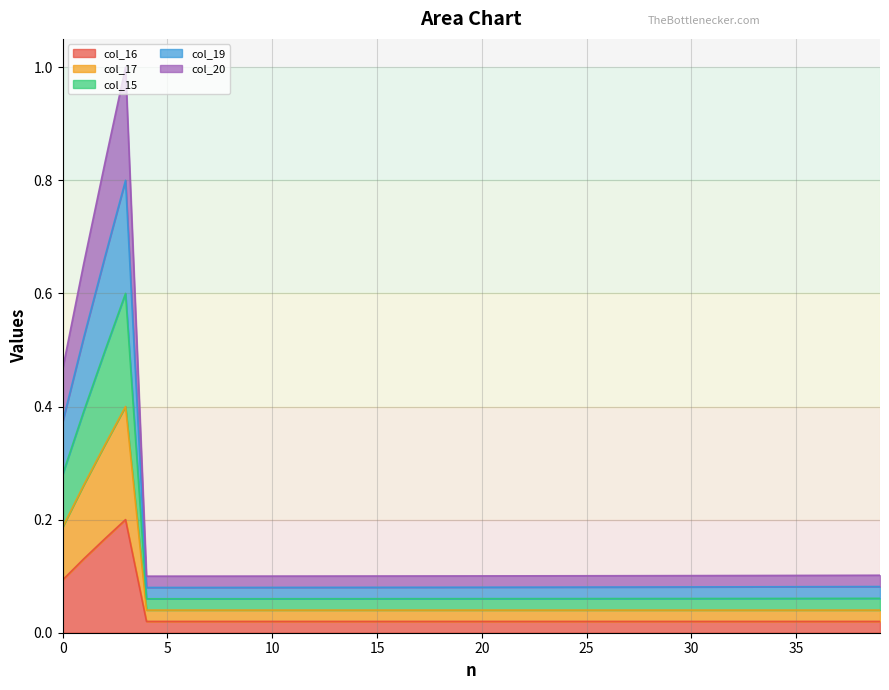

What are all the series names shown in the legend?

col_16, col_17, col_15, col_19, col_20